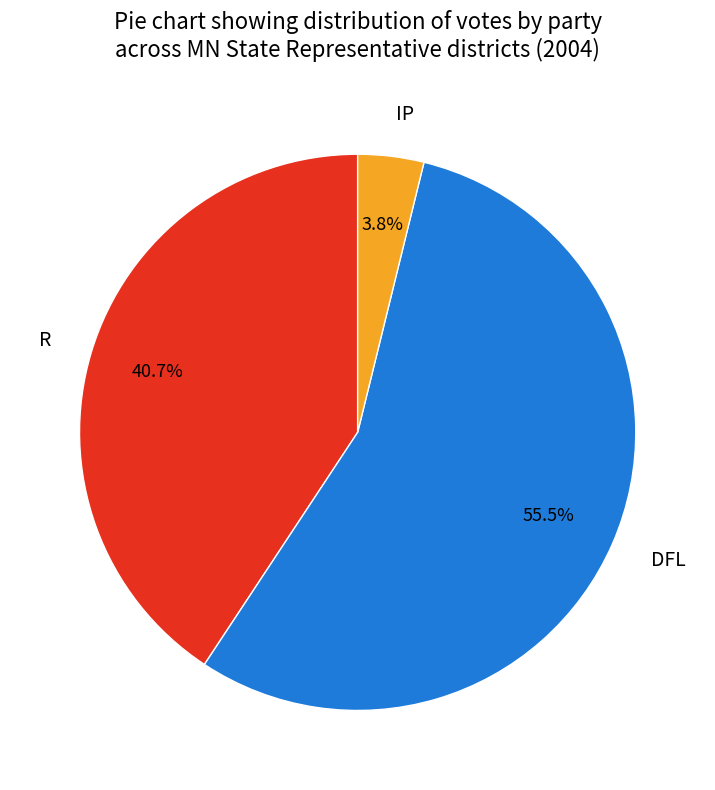

How many segments does this pie chart have?

3